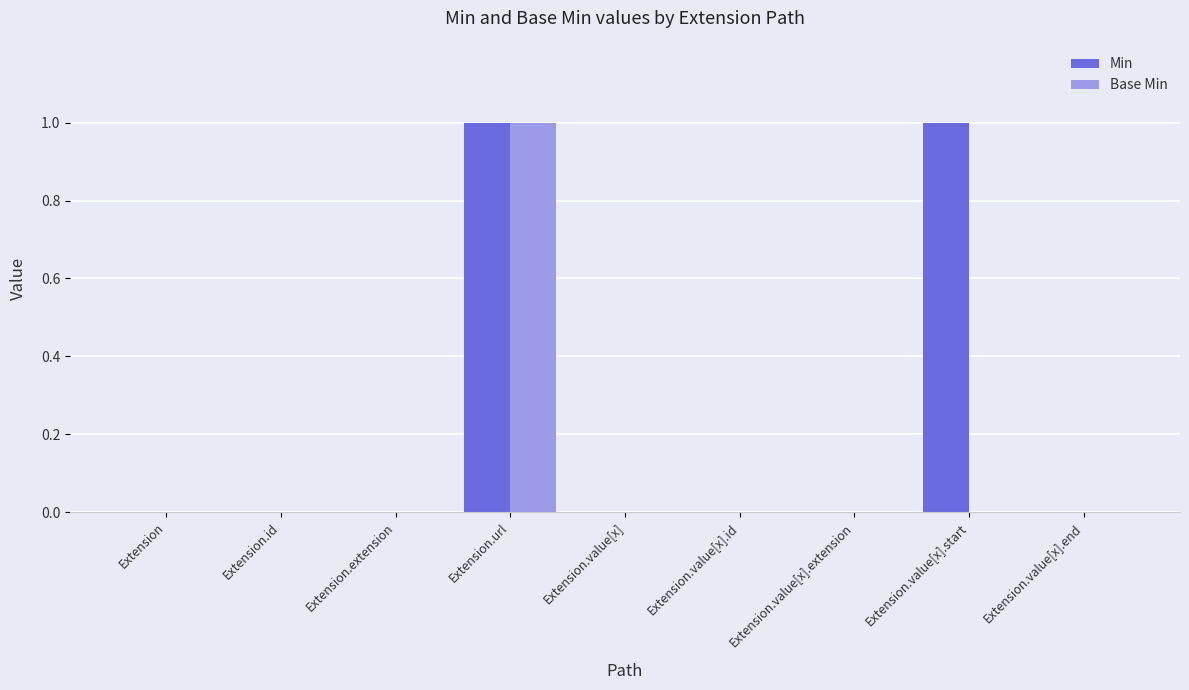

Between Extension.value[x] and Extension.value[x].start, which series saw the biggest shift?

Min